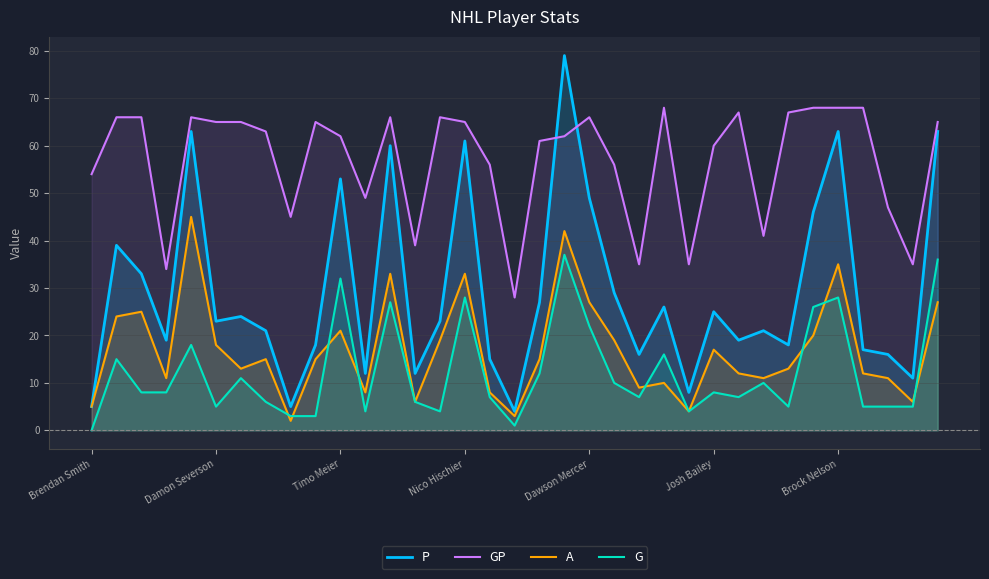

True or false: A and GP intersect in this chart.

False